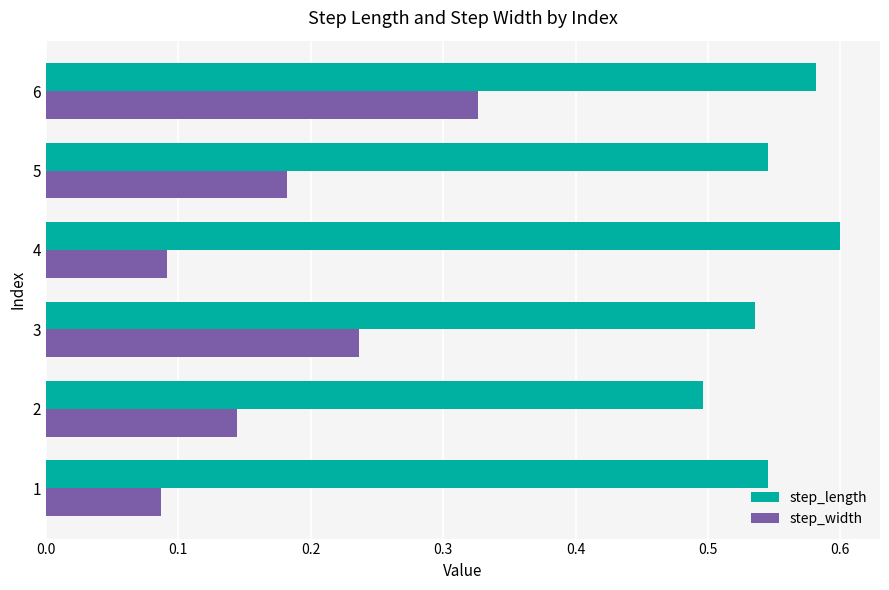

Between 3 and 4, which series saw the biggest shift?

step_width